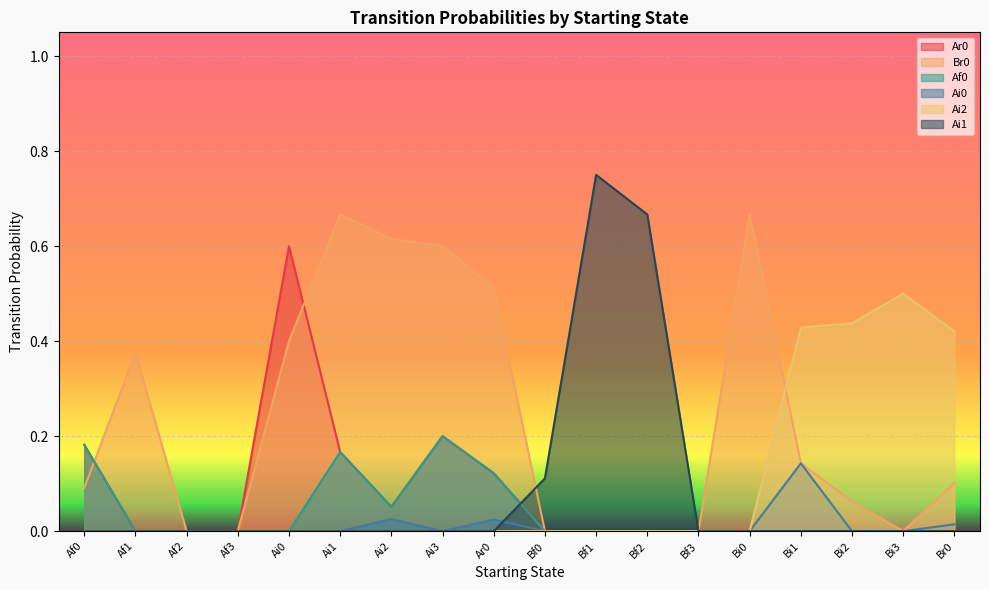

Reading left to right, extract all data points from this chart.

Ar0: Af0=0.2	Af1=0.0	Af2=0.0	Af3=0.0	Ai0=0.6	Ai1=0.2	Ai2=0.1	Ai3=0.2	Ar0=0.1	Bf0=0.0	Bf1=0.0	Bf2=0.0	Bf3=0.0	Bi0=0.0	Bi1=0.0	Bi2=0.0	Bi3=0.0	Br0=0.0
Br0: Af0=0.1	Af1=0.4	Af2=0.0	Af3=0.0	Ai0=0.4	Ai1=0.7	Ai2=0.6	Ai3=0.6	Ar0=0.5	Bf0=0.0	Bf1=0.0	Bf2=0.0	Bf3=0.0	Bi0=0.7	Bi1=0.1	Bi2=0.1	Bi3=0.0	Br0=0.1
Af0: Af0=0.2	Af1=0.0	Af2=0.0	Af3=0.0	Ai0=0.0	Ai1=0.2	Ai2=0.1	Ai3=0.2	Ar0=0.1	Bf0=0.0	Bf1=0.0	Bf2=0.0	Bf3=0.0	Bi0=0.0	Bi1=0.0	Bi2=0.0	Bi3=0.0	Br0=0.0
Ai0: Af0=0.0	Af1=0.0	Af2=0.0	Af3=0.0	Ai0=0.0	Ai1=0.0	Ai2=0.0	Ai3=0.0	Ar0=0.0	Bf0=0.0	Bf1=0.0	Bf2=0.0	Bf3=0.0	Bi0=0.0	Bi1=0.1	Bi2=0.0	Bi3=0.0	Br0=0.0
Ai2: Af0=0.0	Af1=0.0	Af2=0.0	Af3=0.0	Ai0=0.0	Ai1=0.0	Ai2=0.0	Ai3=0.0	Ar0=0.0	Bf0=0.0	Bf1=0.0	Bf2=0.0	Bf3=0.0	Bi0=0.0	Bi1=0.4	Bi2=0.4	Bi3=0.5	Br0=0.4
Ai1: Af0=0.0	Af1=0.0	Af2=0.0	Af3=0.0	Ai0=0.0	Ai1=0.0	Ai2=0.0	Ai3=0.0	Ar0=0.0	Bf0=0.1	Bf1=0.8	Bf2=0.7	Bf3=0.0	Bi0=0.0	Bi1=0.0	Bi2=0.0	Bi3=0.0	Br0=0.0